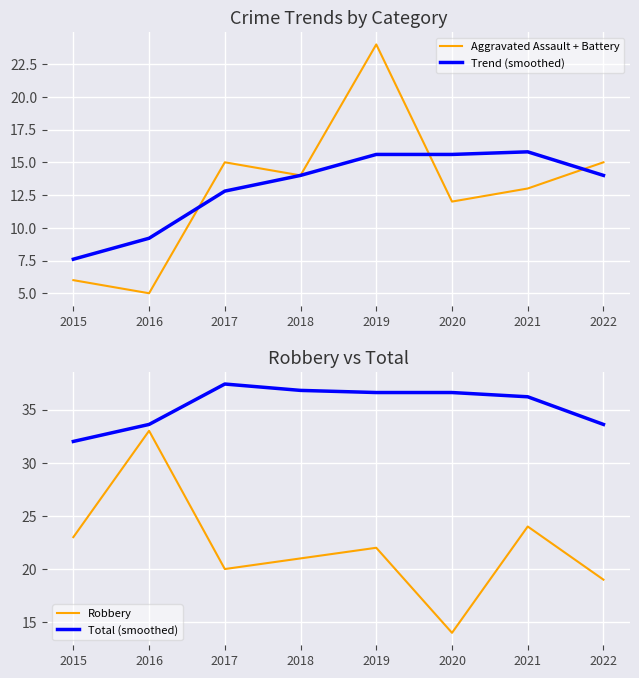

Rank the series at 2021 from highest to lowest value.

Total (smoothed), Robbery, Trend (smoothed), Aggravated Assault + Battery